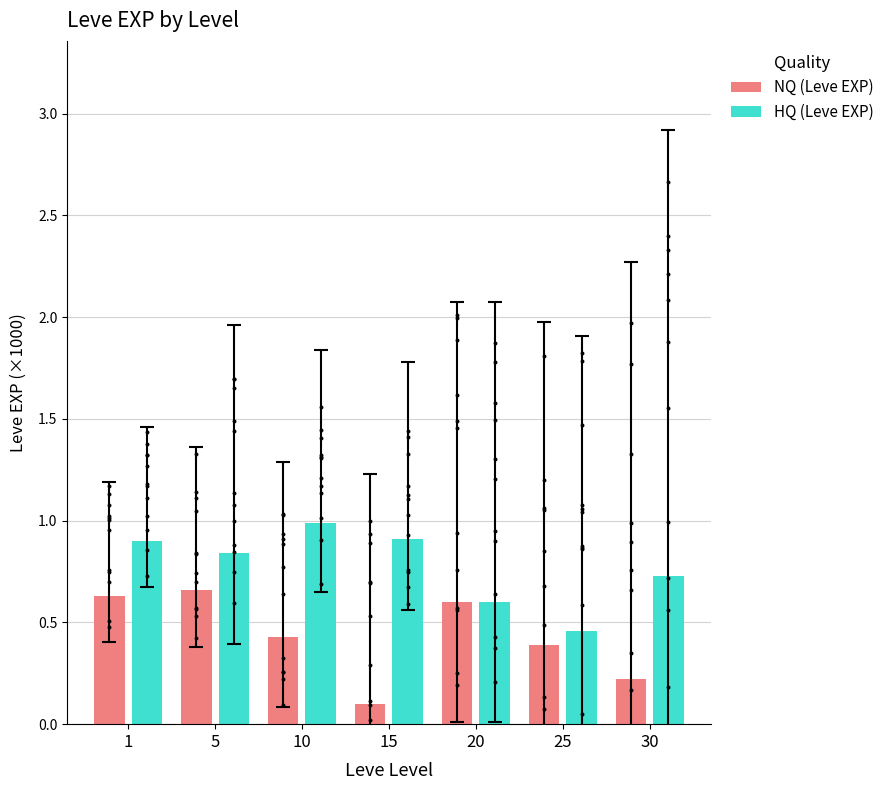

Which series reaches the minimum Y coordinate?

NQ (Leve EXP)